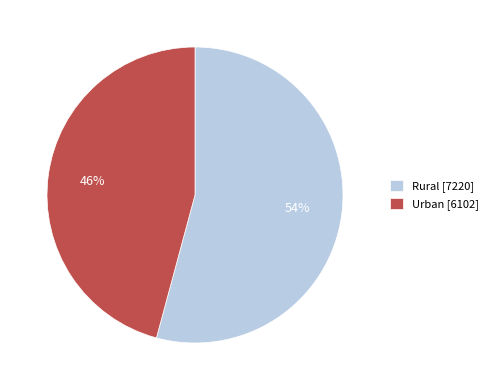

To the nearest percent, what percentage of the pie is Rural?

54%